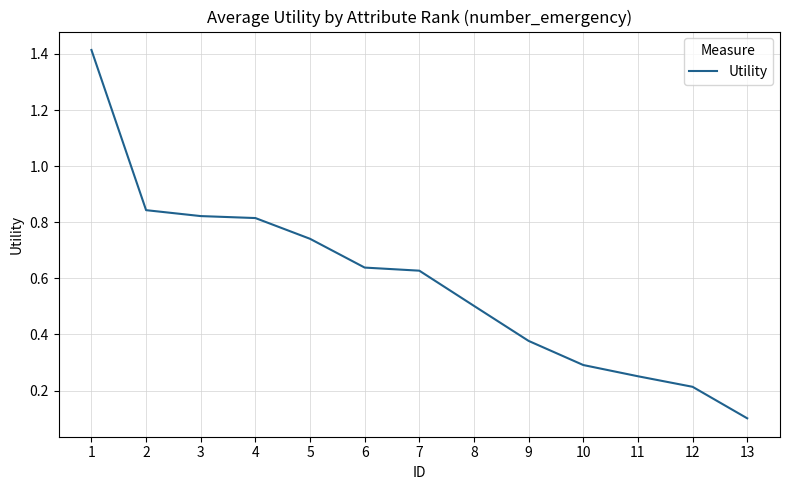

What is the sum of the values at 11 and 5?

1.0